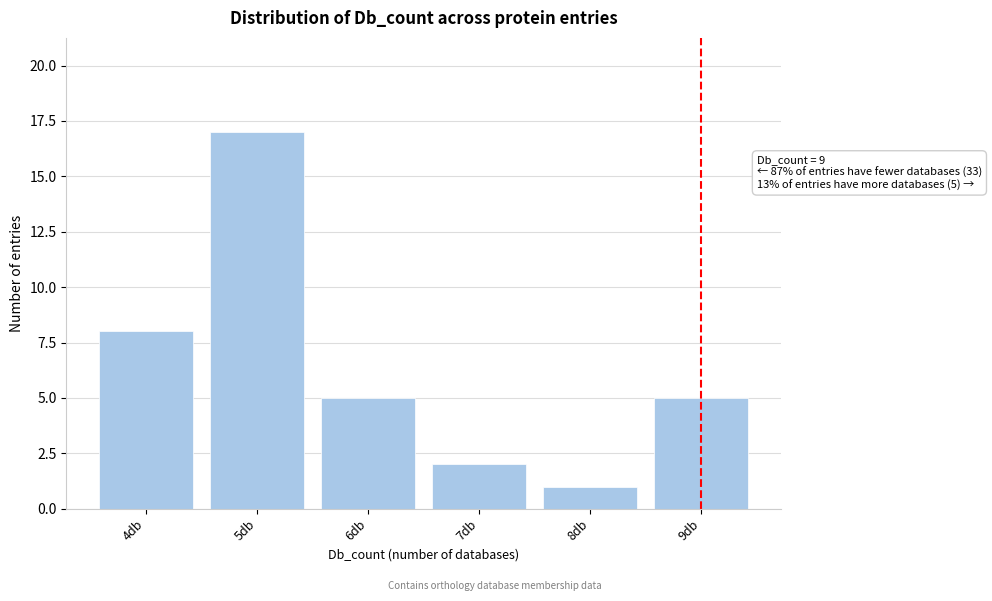

Reading left to right, what are all the values shown in this chart?

8	17	5	2	1	5